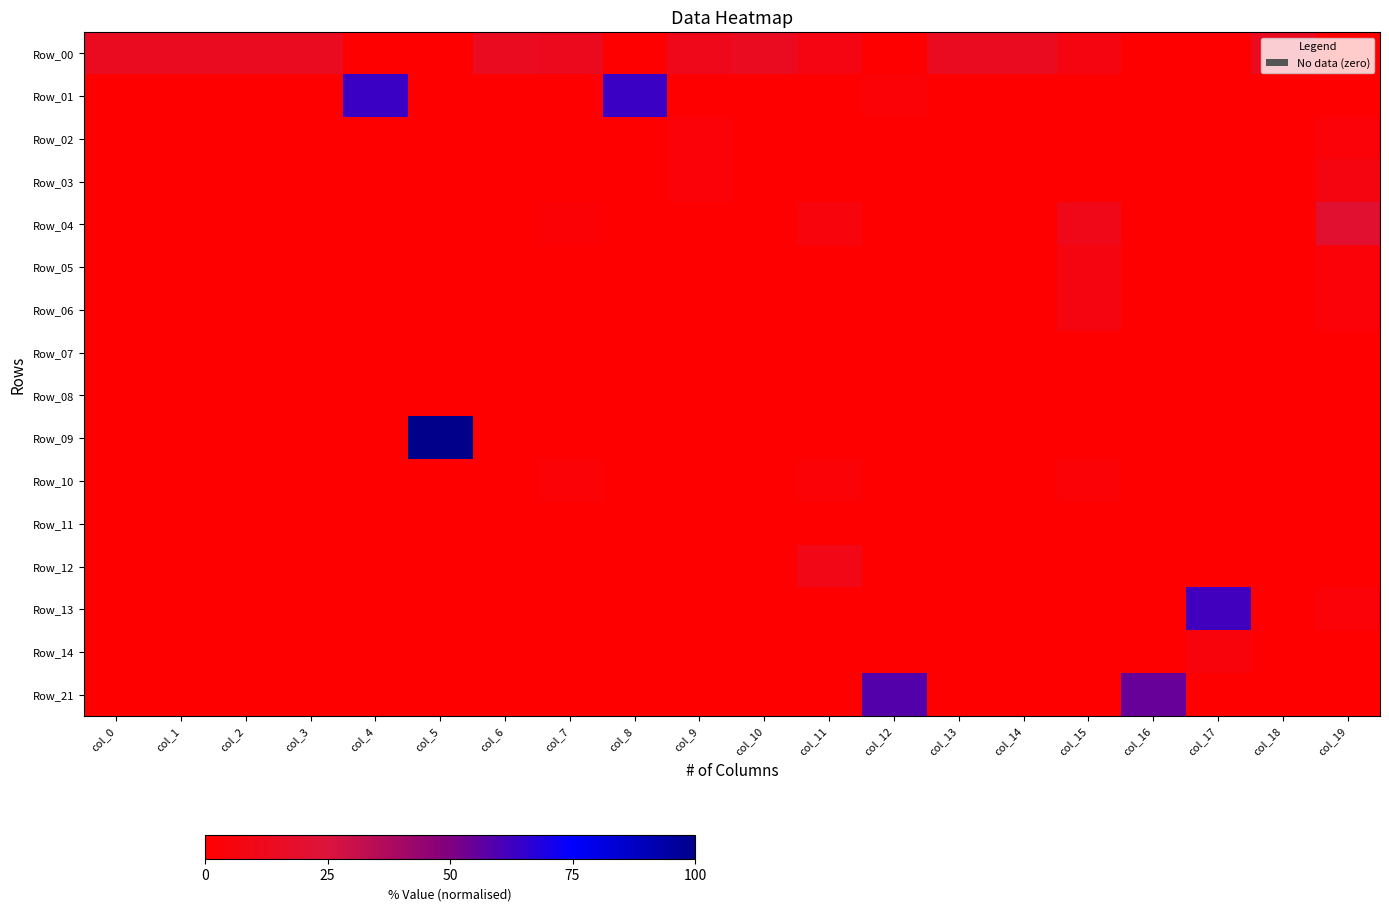

Which series has the largest total across all categories?

Row_00